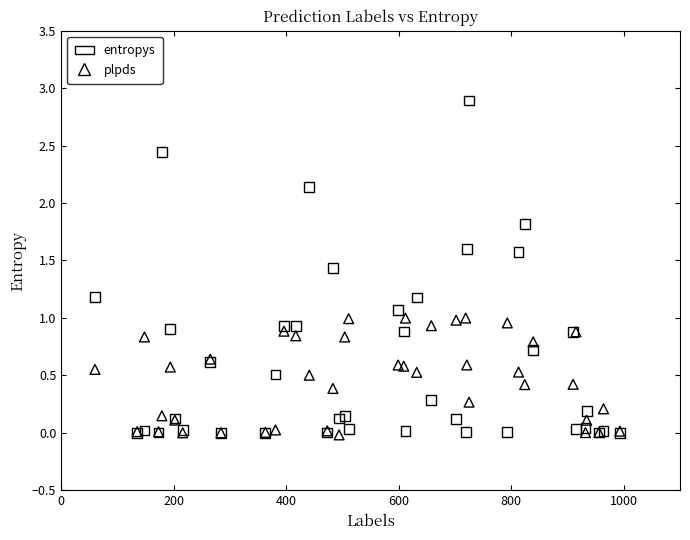

What are all the series names shown in the legend?

entropys, plpds